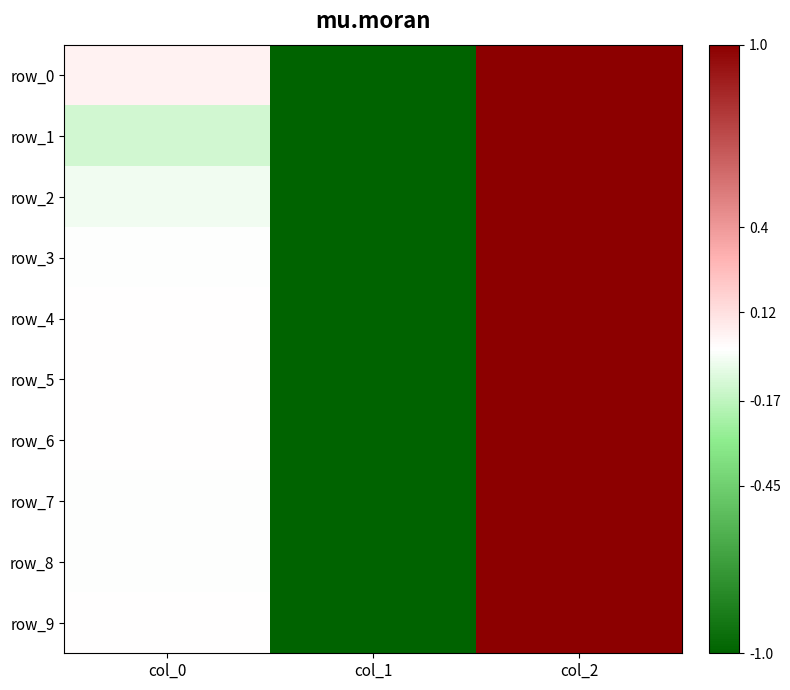

Which label corresponds to the smallest value in the chart?

col_1